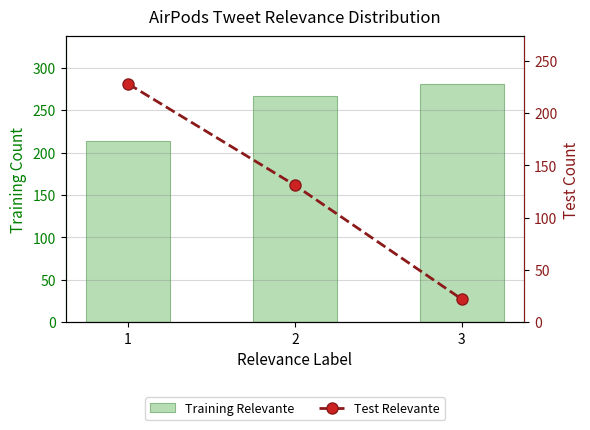

Rank the series at 3 from lowest to highest value.

Test Relevante, Training Relevante